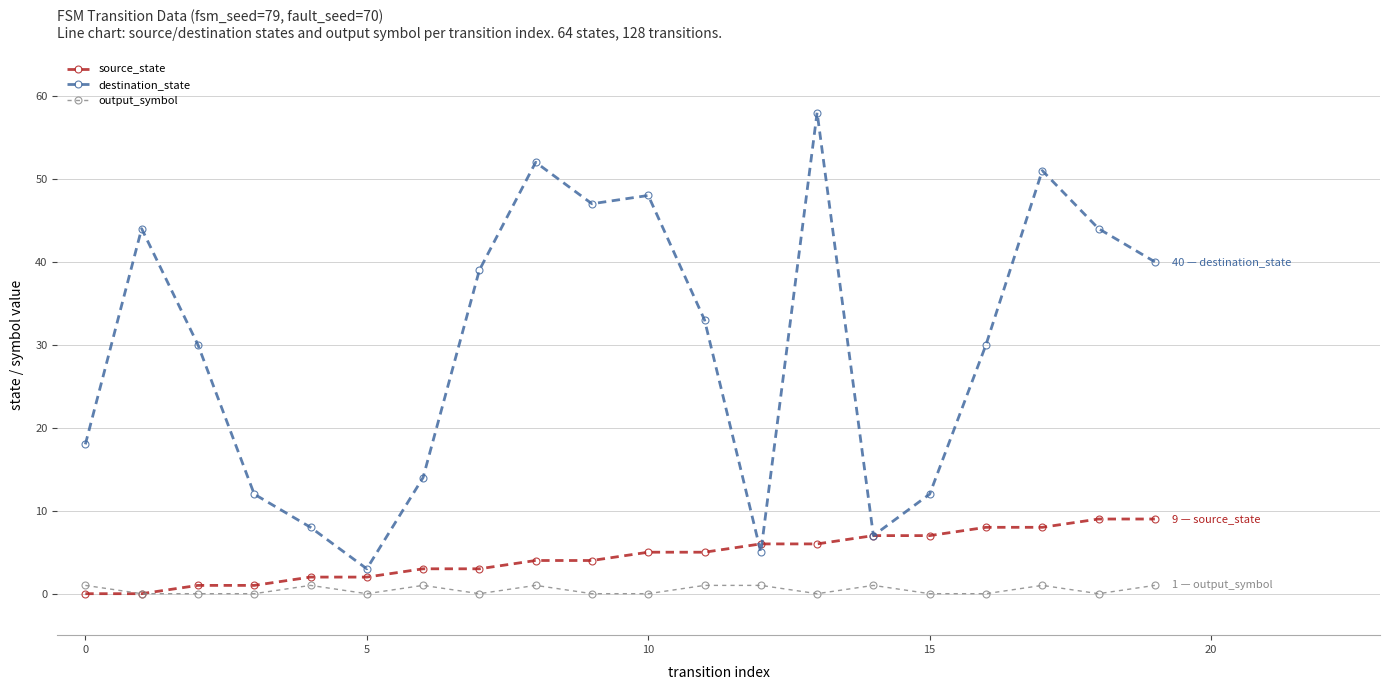

What is the sum of all source_state values?

90